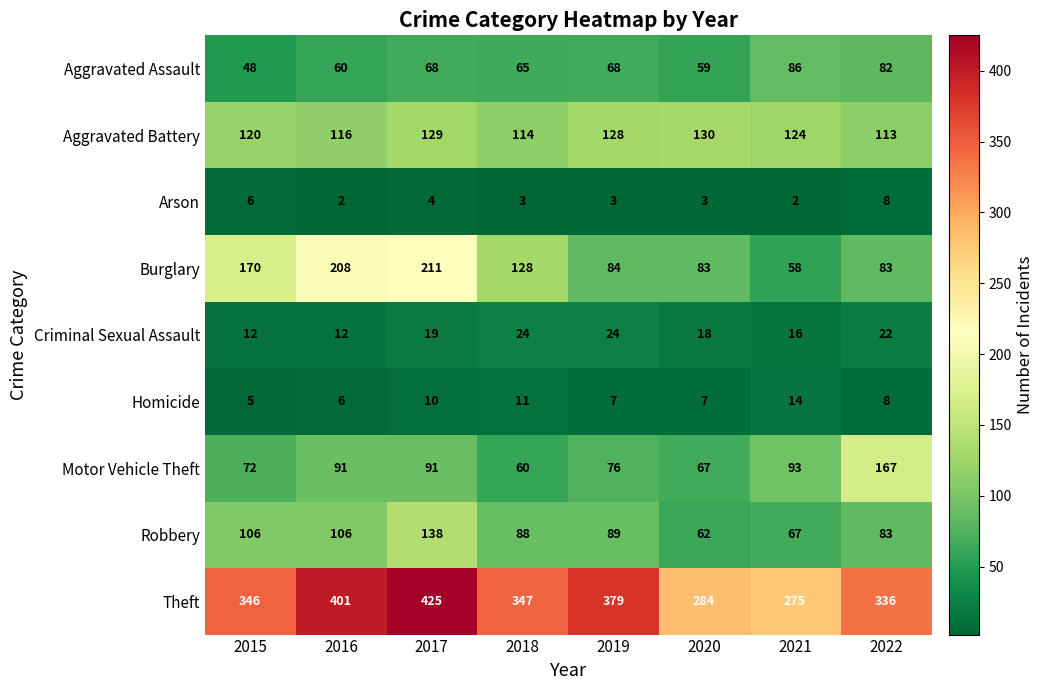

Count the number of data series in this chart.

9